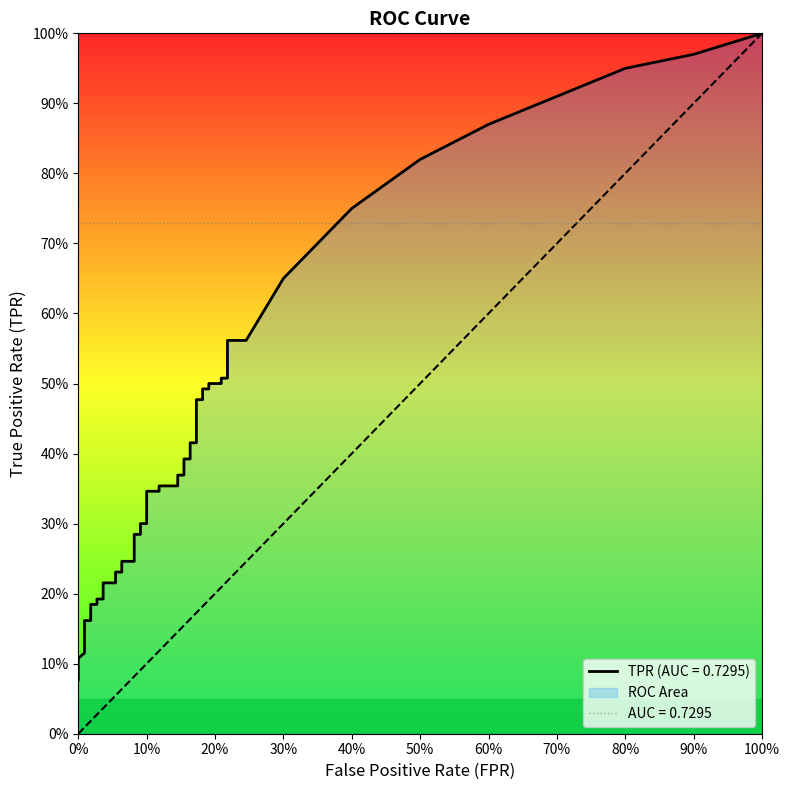

True or false: tpr and fpr intersect in this chart.

False